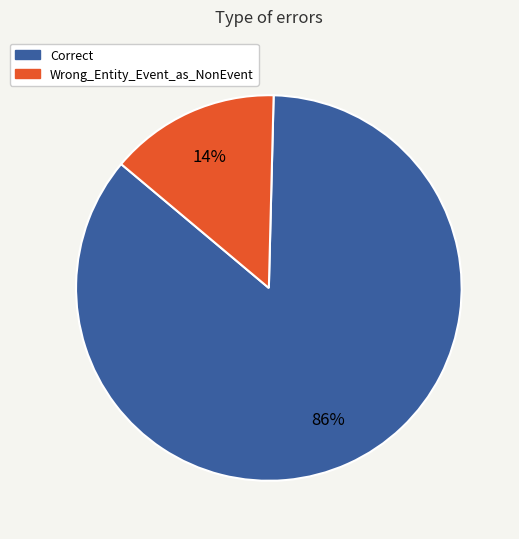

To the nearest percent, what is the average slice percentage?

50%